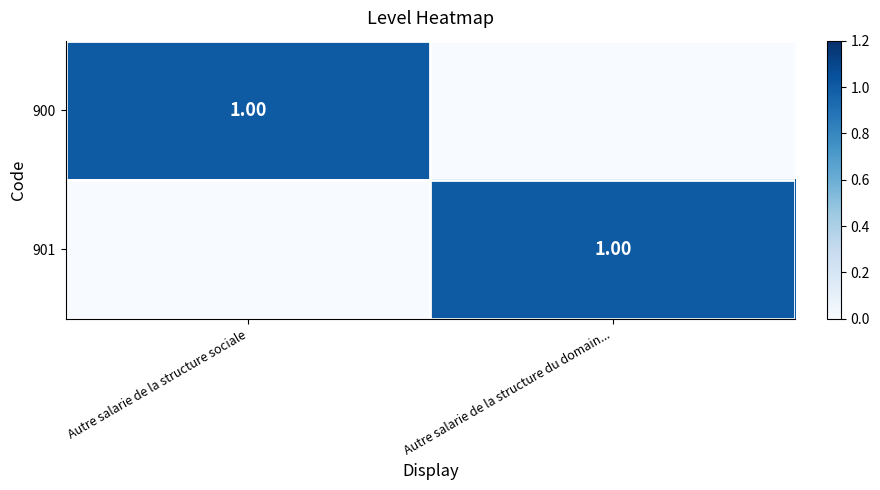

Which series changed the most between Autre salarie de la structure sociale and Autre salarie de la structure du domain...?

900